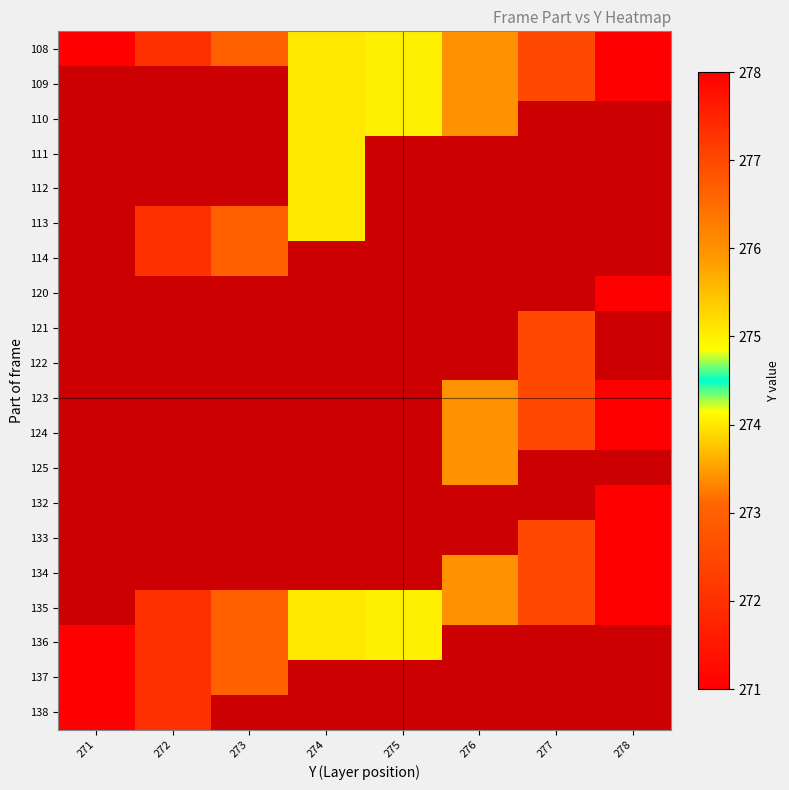

The value of 124 at 278 is 278.0. True or false?

True